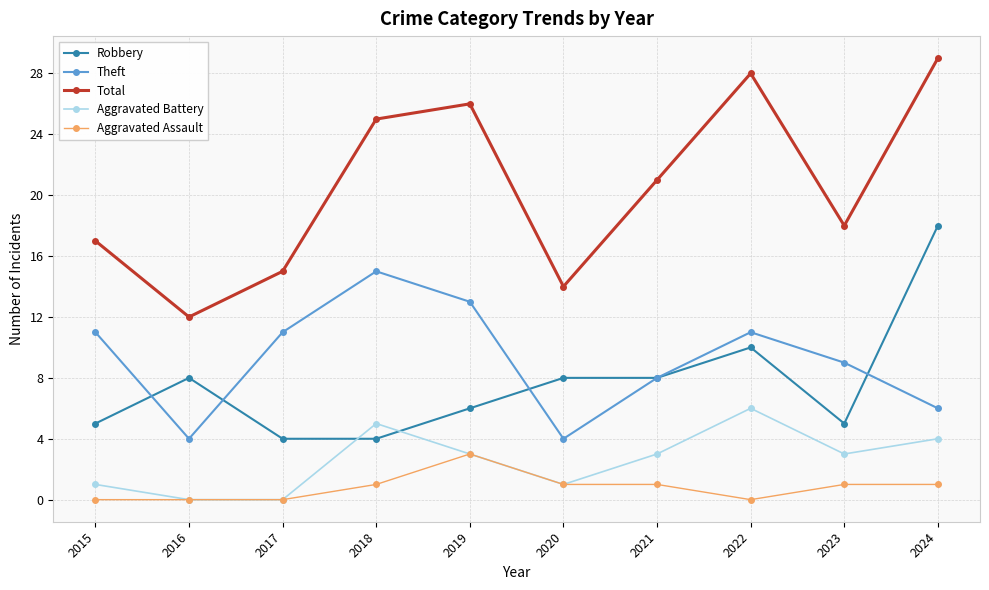

Which label corresponds to the largest value in the chart?

2024